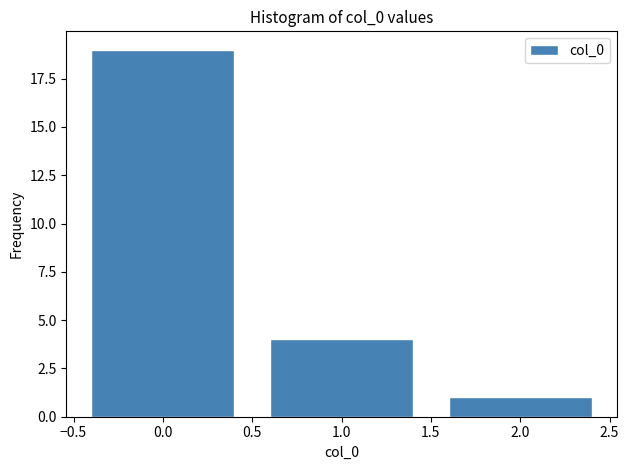

Reading left to right, transcribe this chart: for each bar, give the range it covers on the x-axis and its height. The values are not printed on the chart, so give them approximately, as read against the axis.

-0.5 to 0.5: 19
0.5 to 1.5: 4
1.5 to 2.5: 1